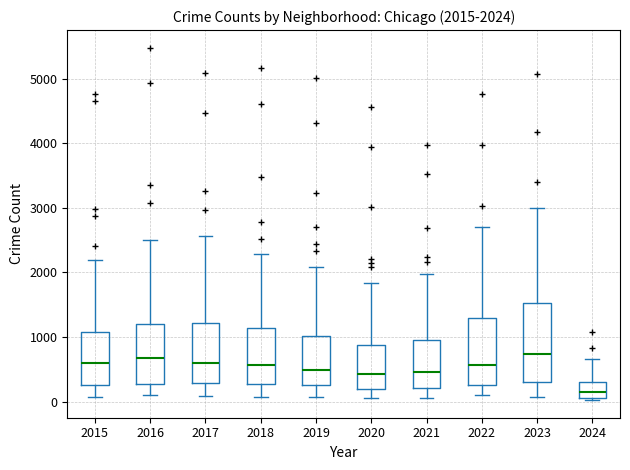

Which box is the tallest, from its lower edge to its upper edge?

2023